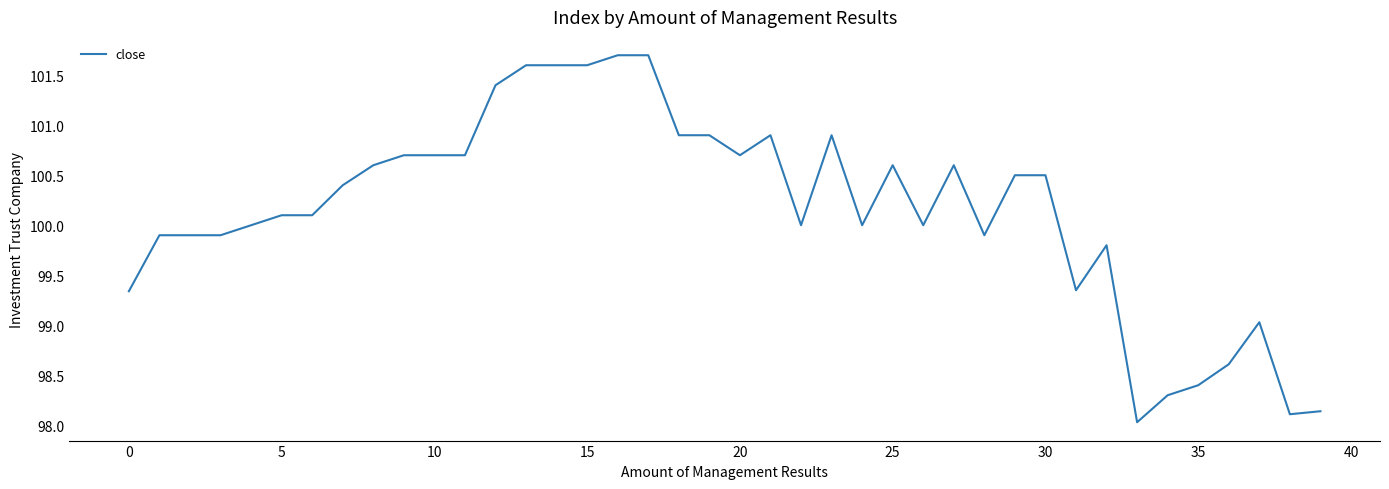

What is the smallest value displayed?

98.0